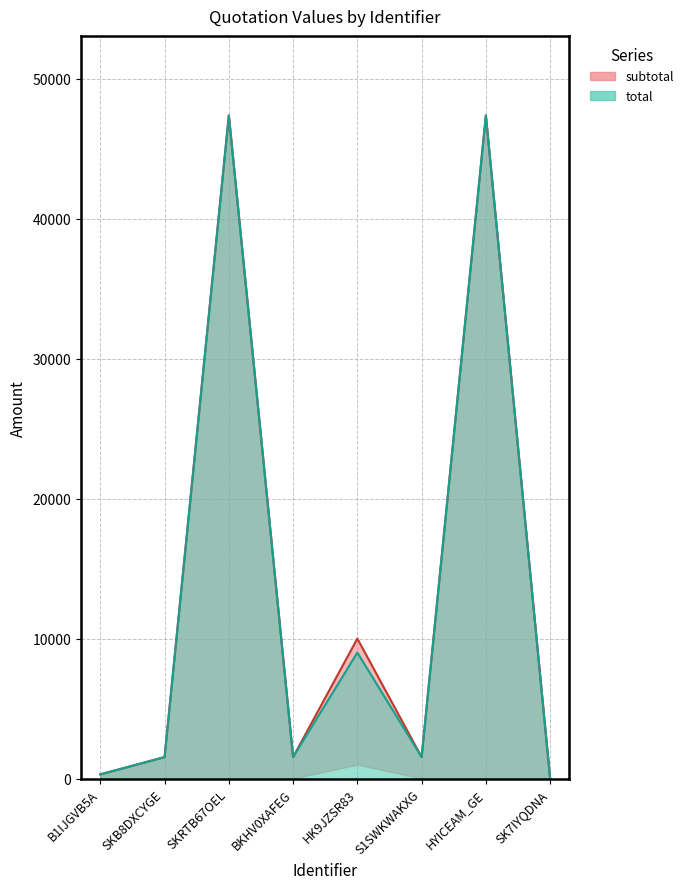

What is the difference between the maximum and minimum values in the total series?

47370.0